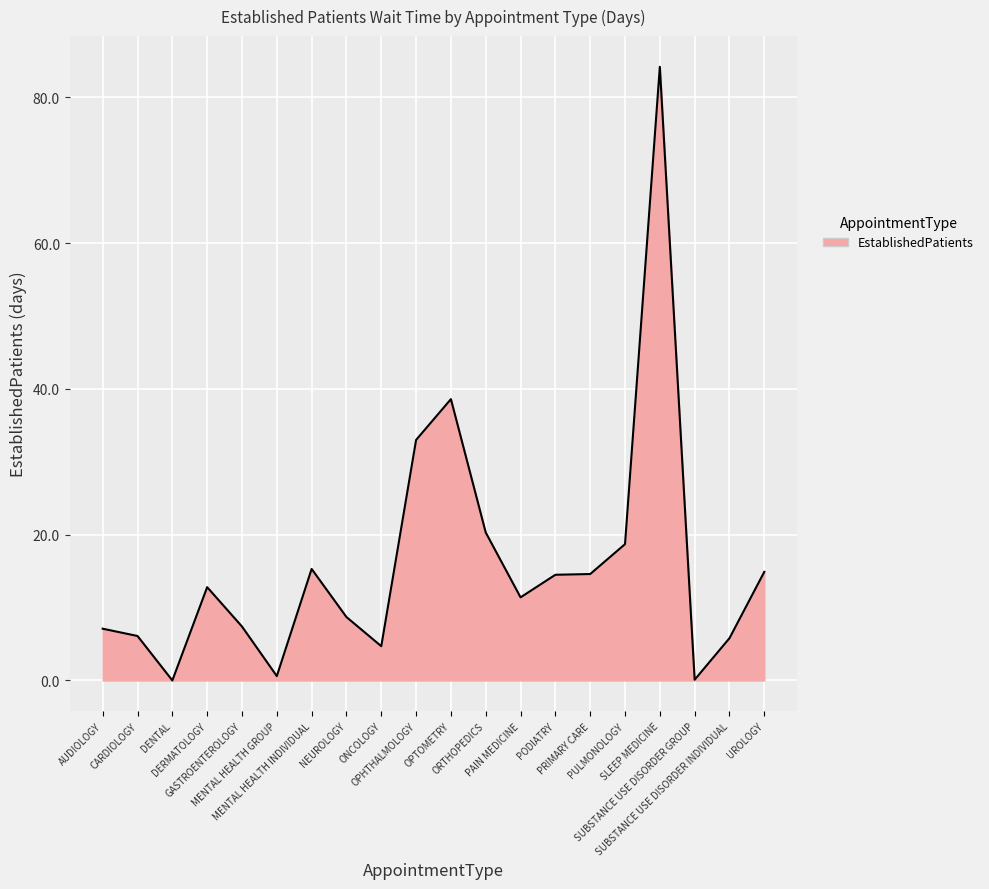

Approximately how many times larger is the value at AUDIOLOGY compared to SUBSTANCE USE DISORDER INDIVIDUAL?

1.2